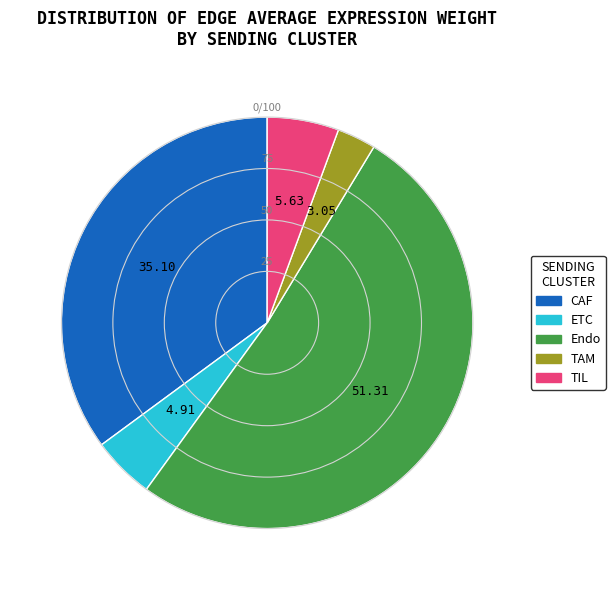

How many slices are in this pie chart?

5